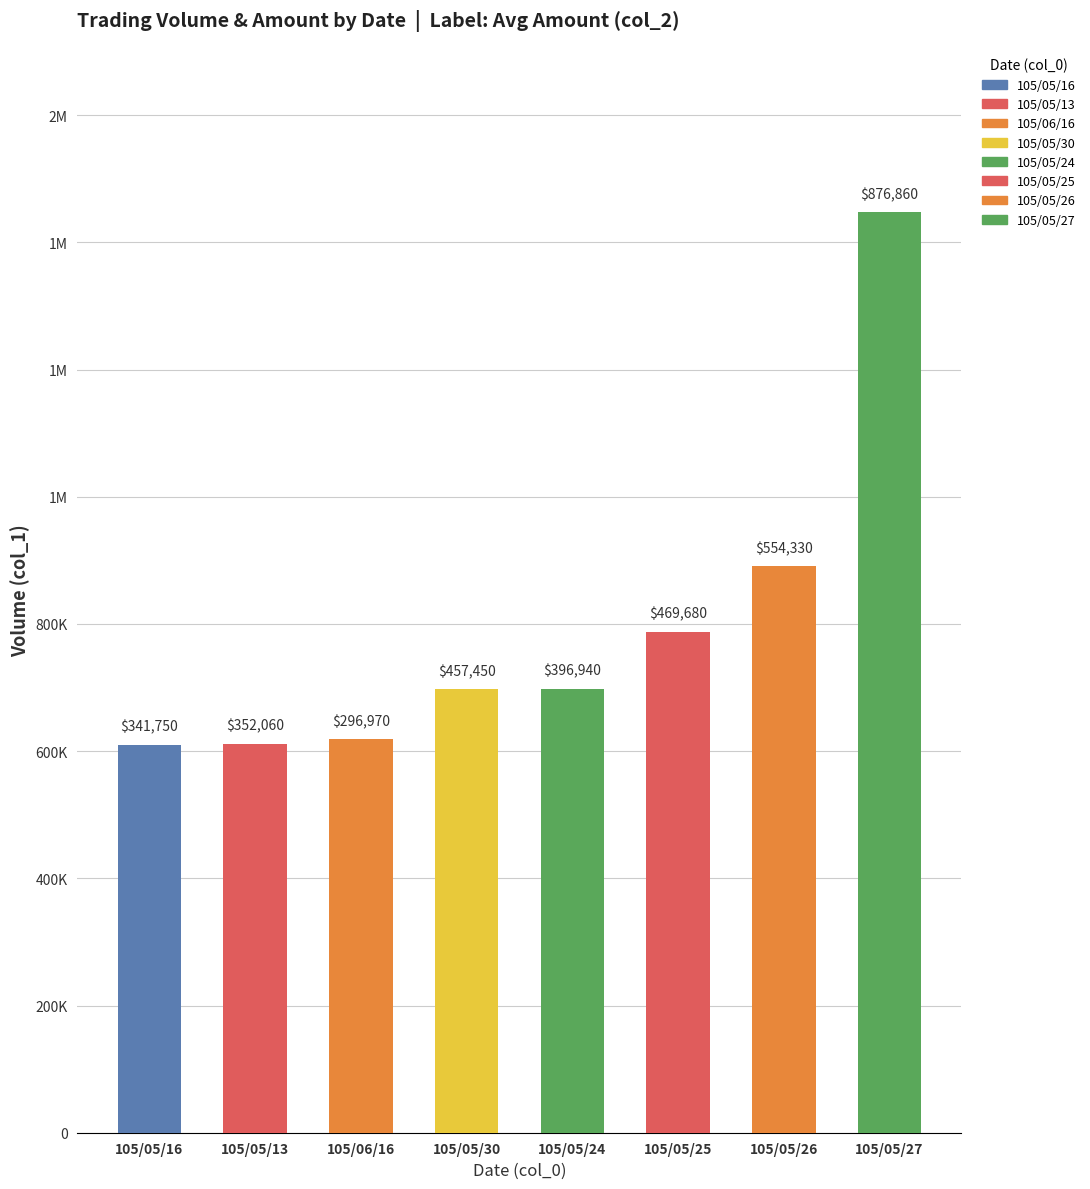

The value at 105/05/30 is 697000. True or false?

True